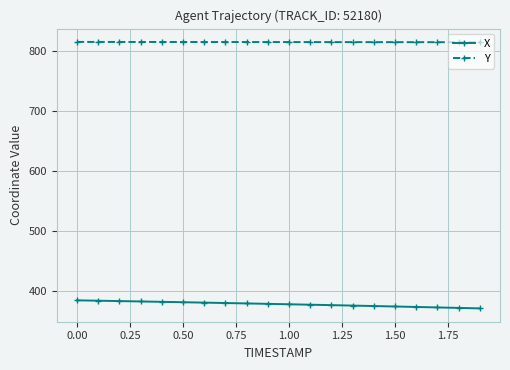

Count the number of data series in this chart.

2